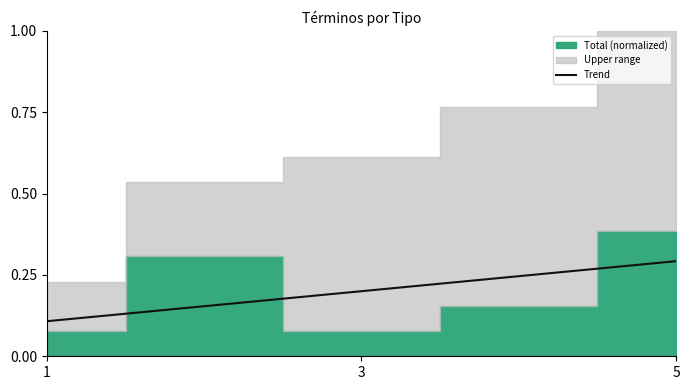

The value at 1 is 0.2. True or false?

False